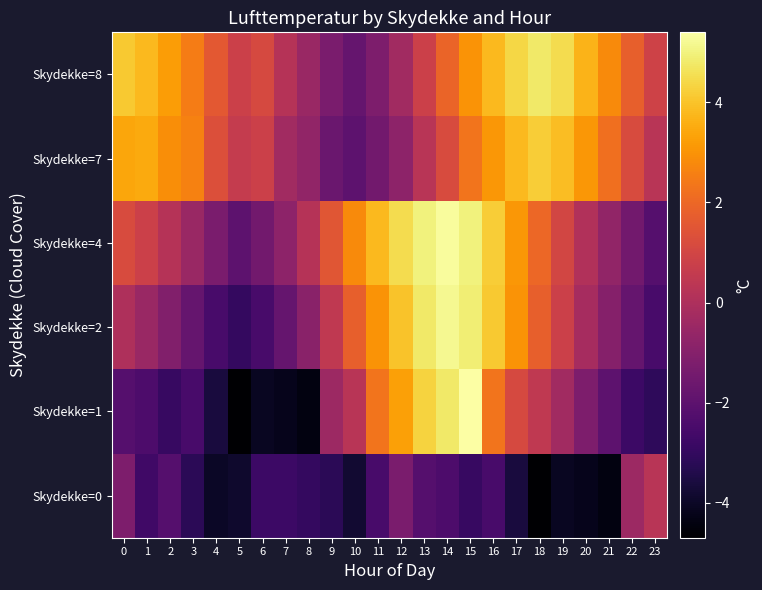

Which series has the largest range (max minus min)?

Skydekke=1